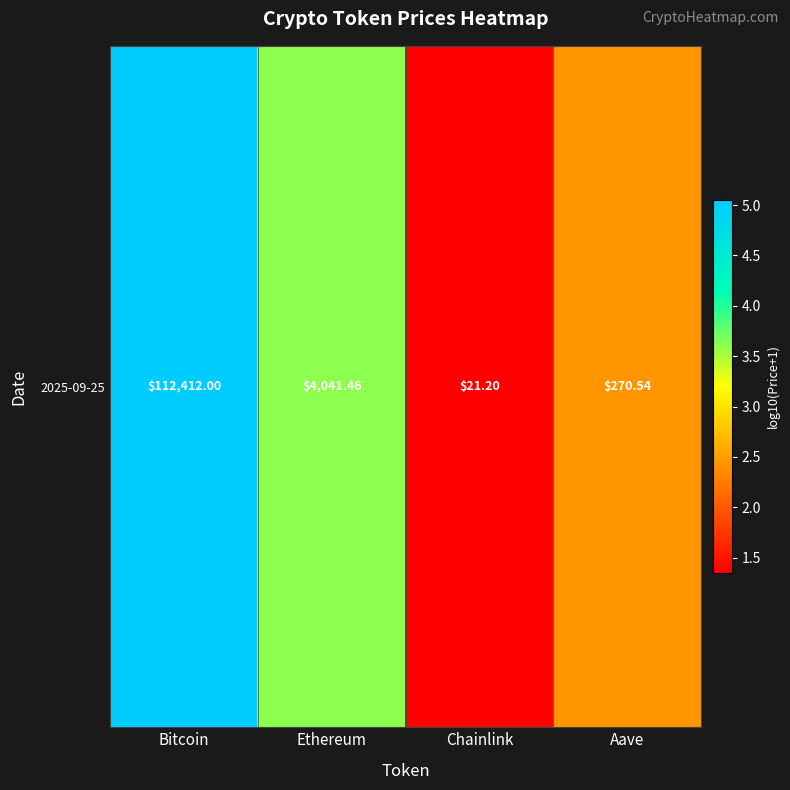

The value at Bitcoin is 5.1. True or false?

True